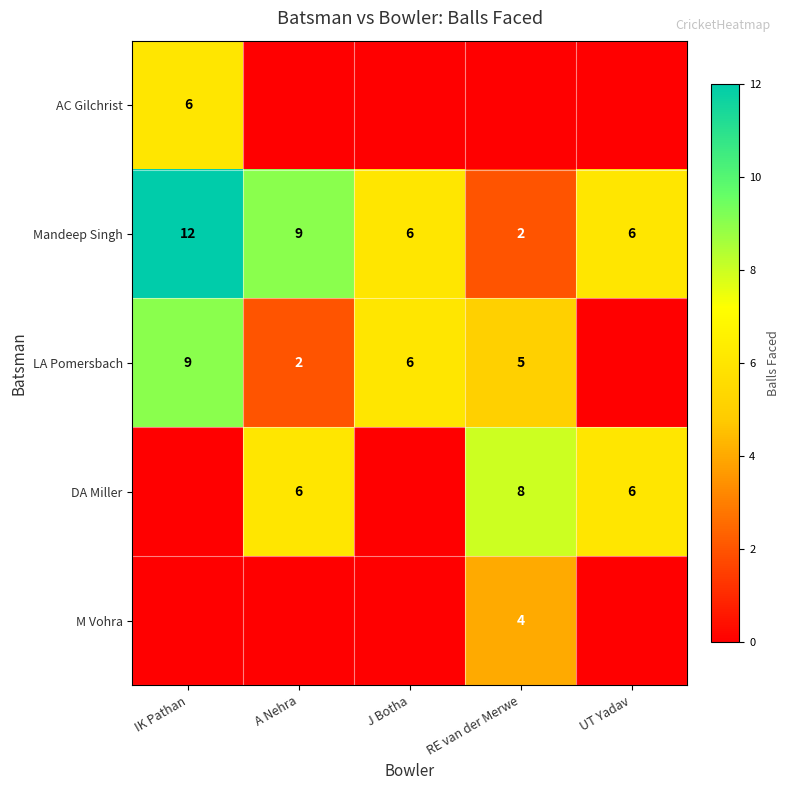

What is the difference between the second highest and second lowest values in the Mandeep Singh series?

3